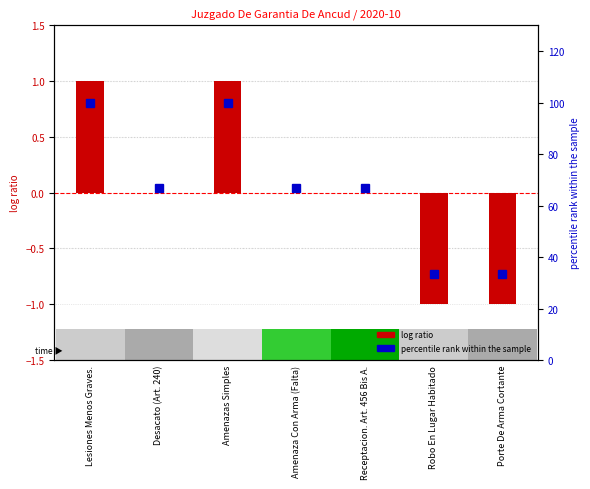

Reading left to right, what are all the values shown in this chart?

Total (centered): 1.0	0.0	1.0	0.0	0.0	-1.0	-1.0
% of max: 100.0	66.7	100.0	66.7	66.7	33.3	33.3